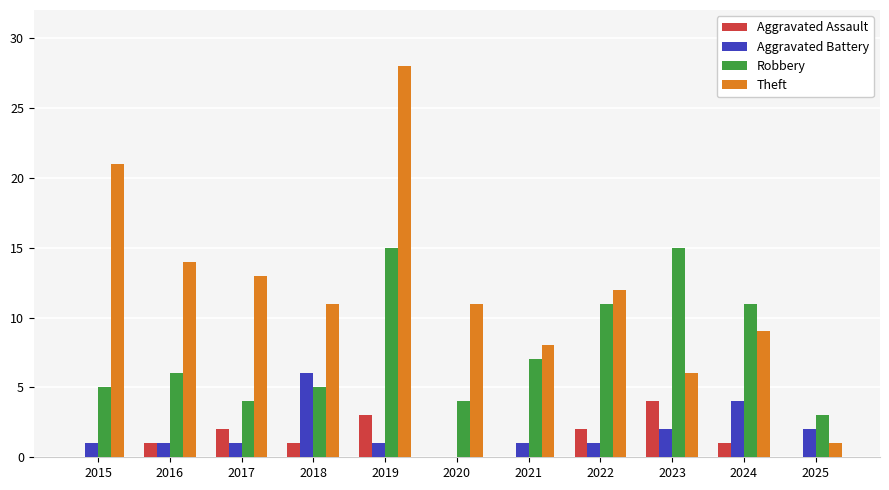

What is the difference between the Robbery values at 2021 and 2025?

4